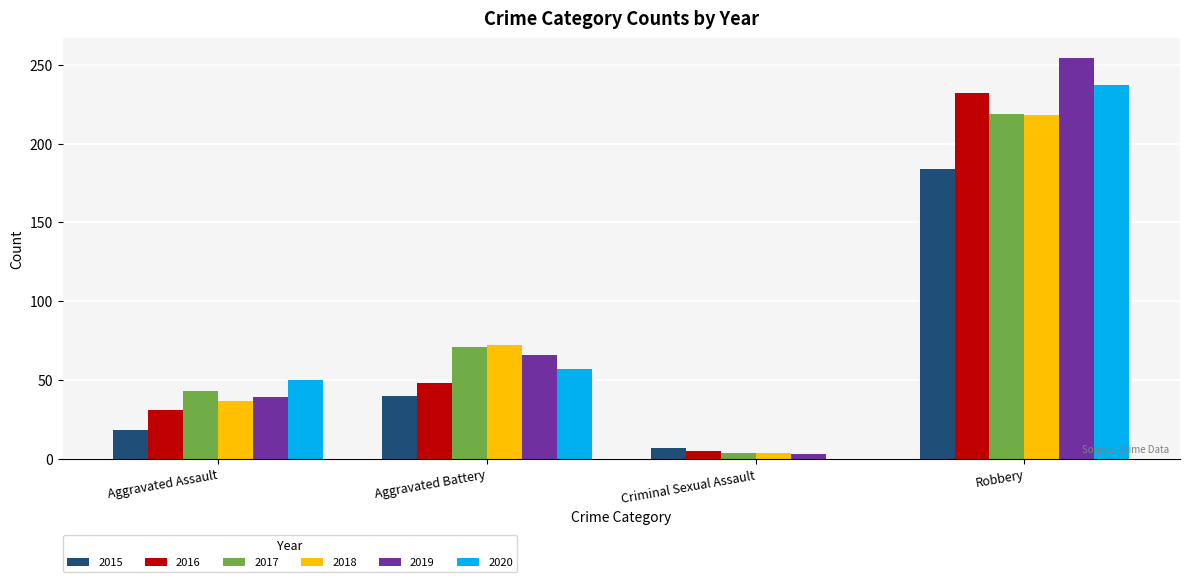

Is it true that 2017 equals 120 at Aggravated Battery?

False